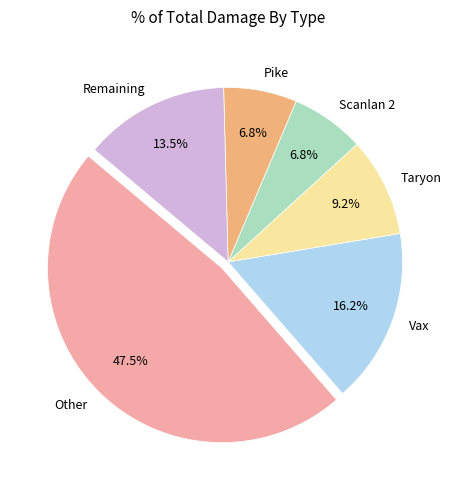

Is the sum of Other and Scanlan 2 greater than half?

Yes